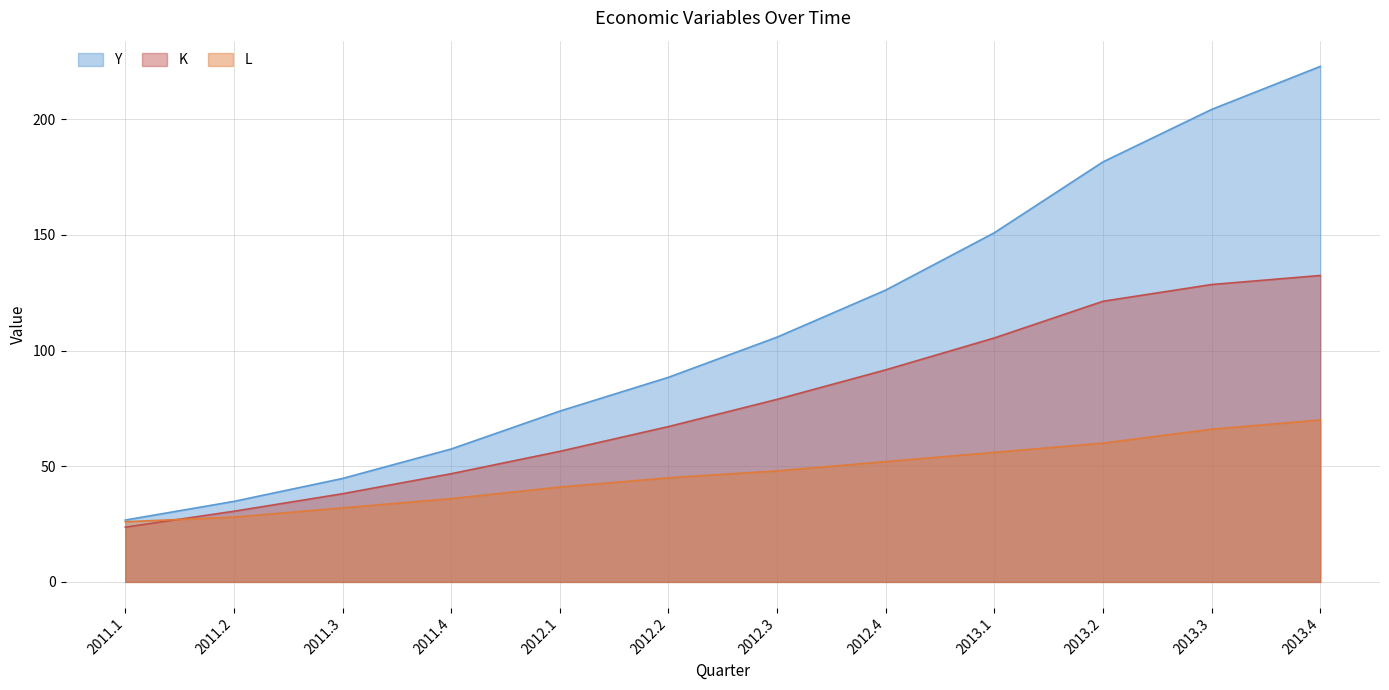

The K series shows 78.9 at 2012.3. True or false?

True